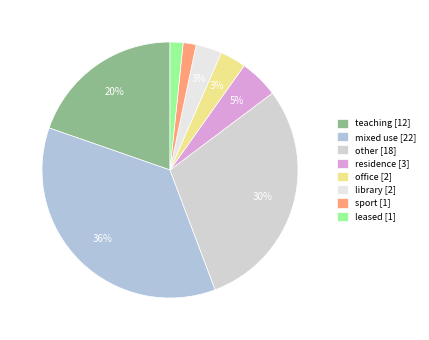

To the nearest percent, what is the difference between the largest and smallest slice percentages?

34%